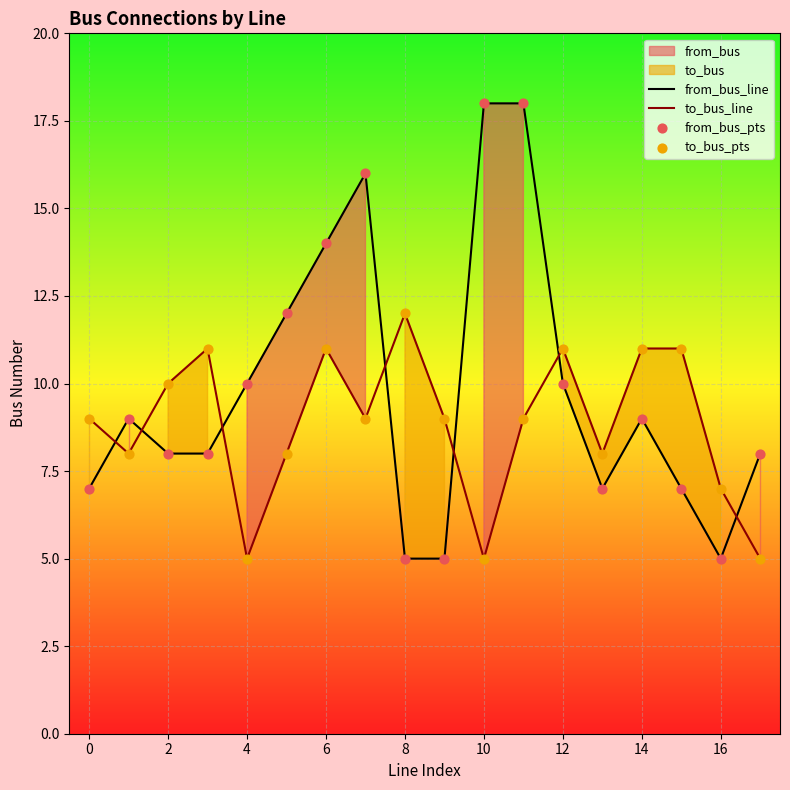

Which series has the largest total across all categories?

from_bus_line